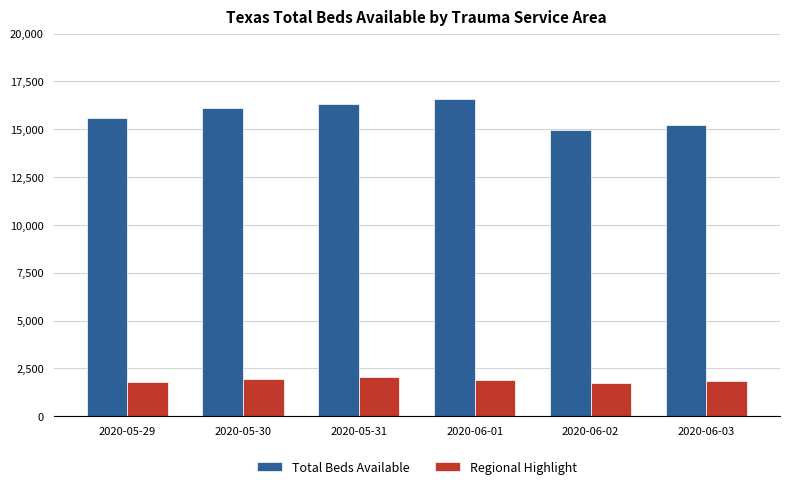

What is the sum of all Regional Highlight values?

11252